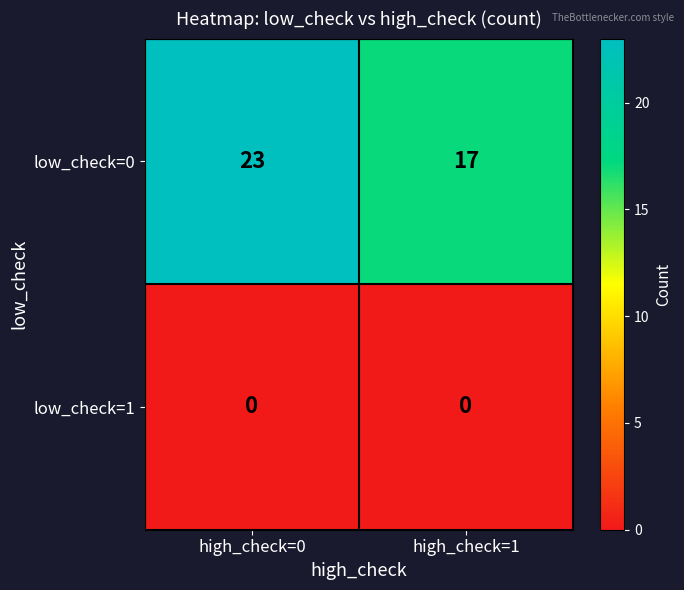

How many categories are shown in the chart?

2